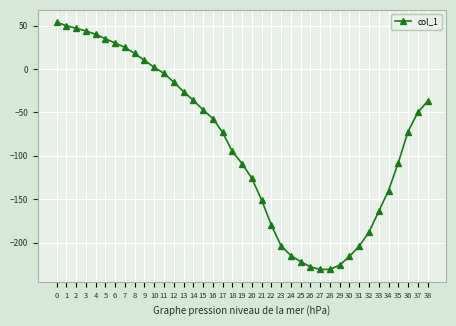

How many series are shown in this chart?

1